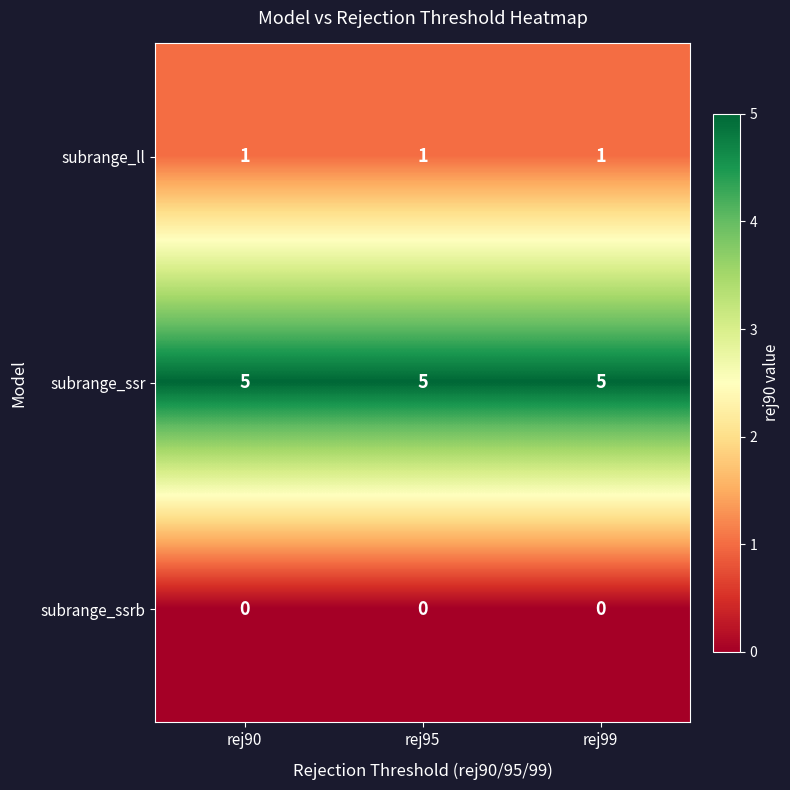

At rej90, list the series in order from smallest to largest.

subrange_ssrb, subrange_ll, subrange_ssr